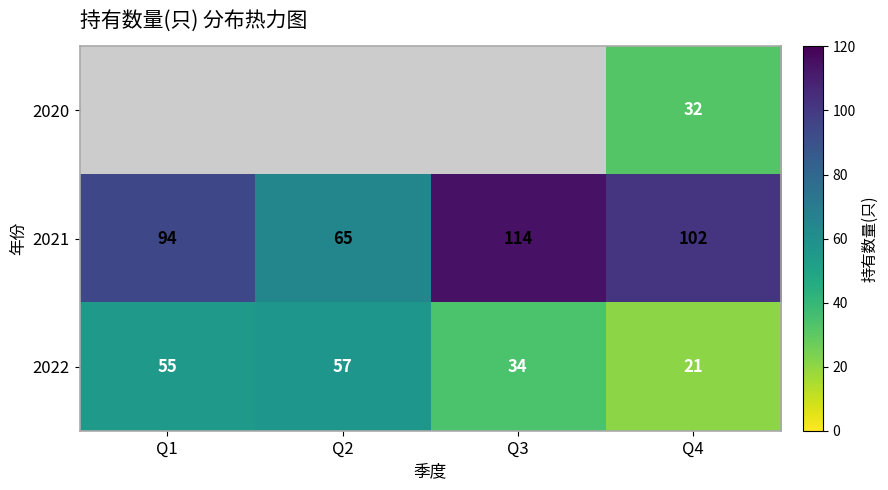

Count the number of categories in the chart.

4